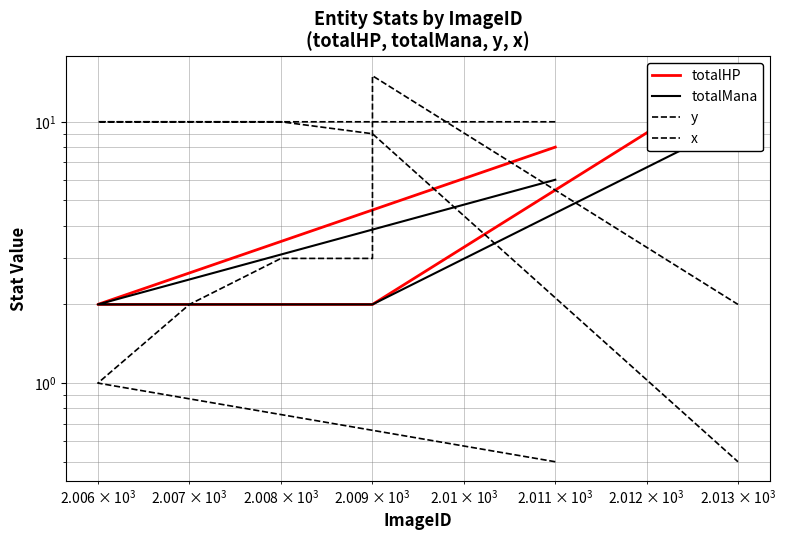

List the series in order of their peak value, lowest first.

totalMana, x, totalHP, y